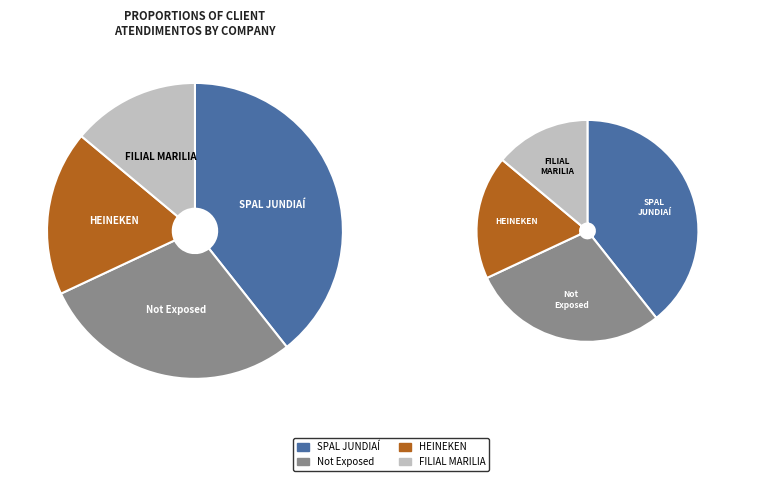

What is the largest slice in the pie chart?

SPAL JUNDIAÍ